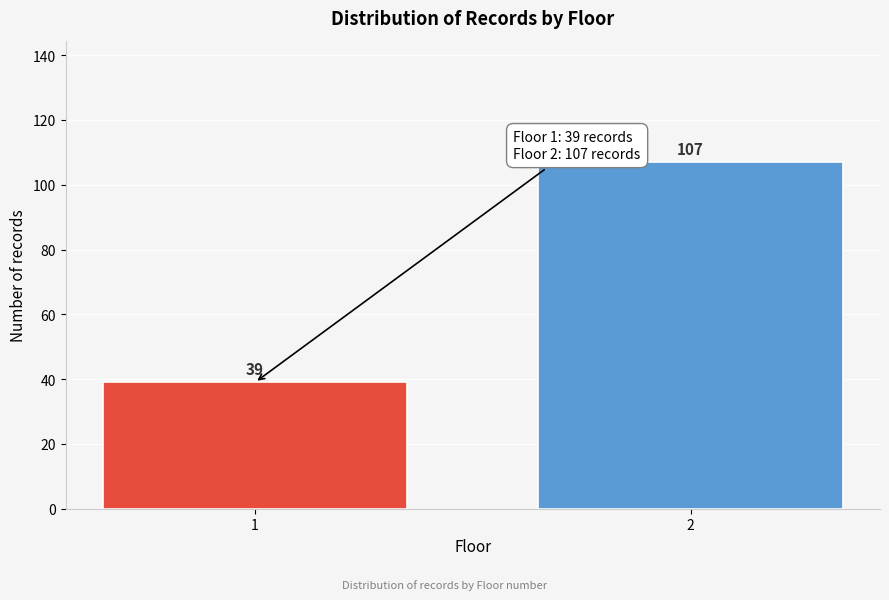

Reading right to left, what are all the values shown in this chart?

107	39